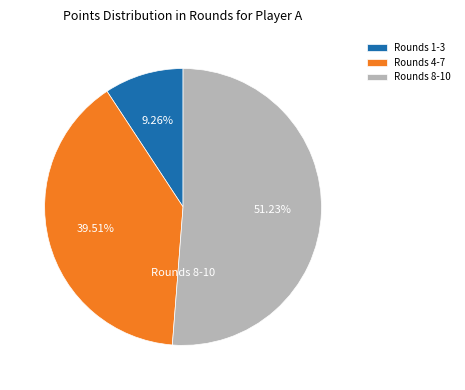

Does Rounds 8-10 account for over 50% of the chart?

Yes